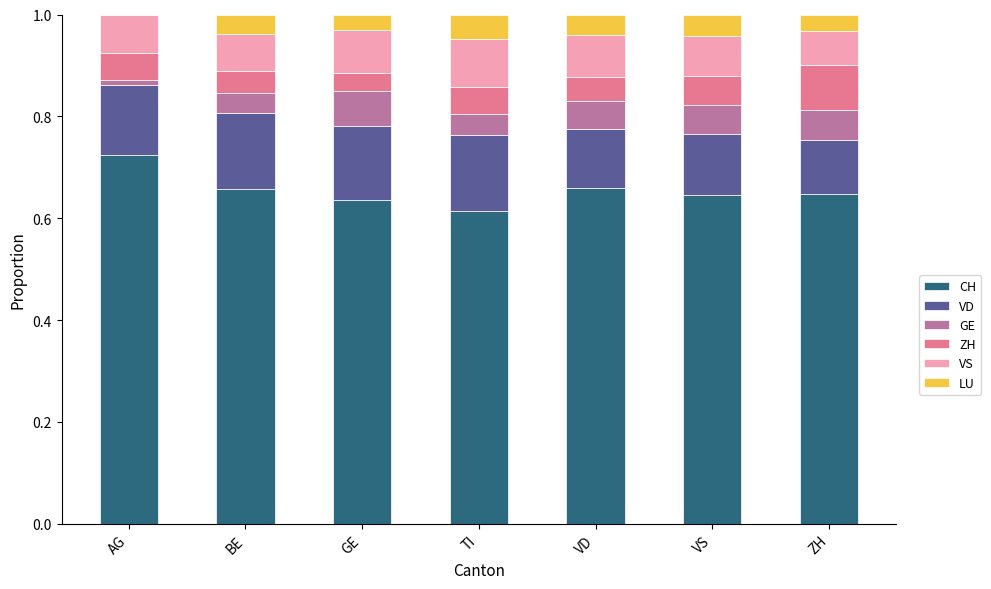

What is the total value across all series at GE?

1.0